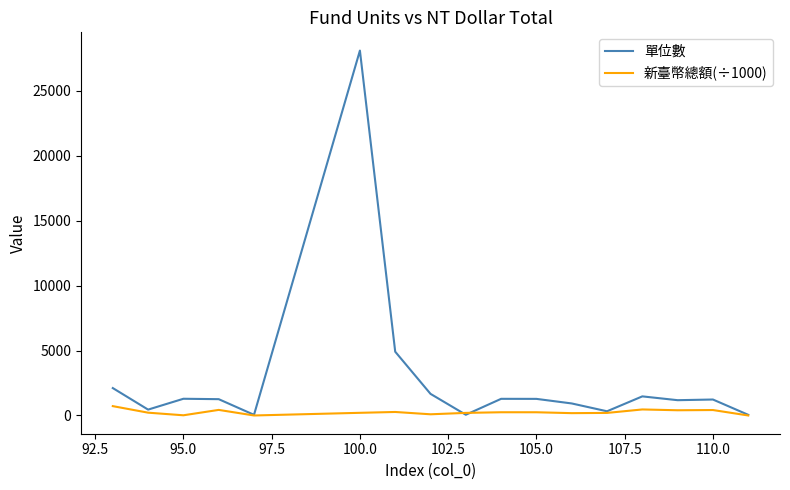

Which series has the largest total across all categories?

單位數